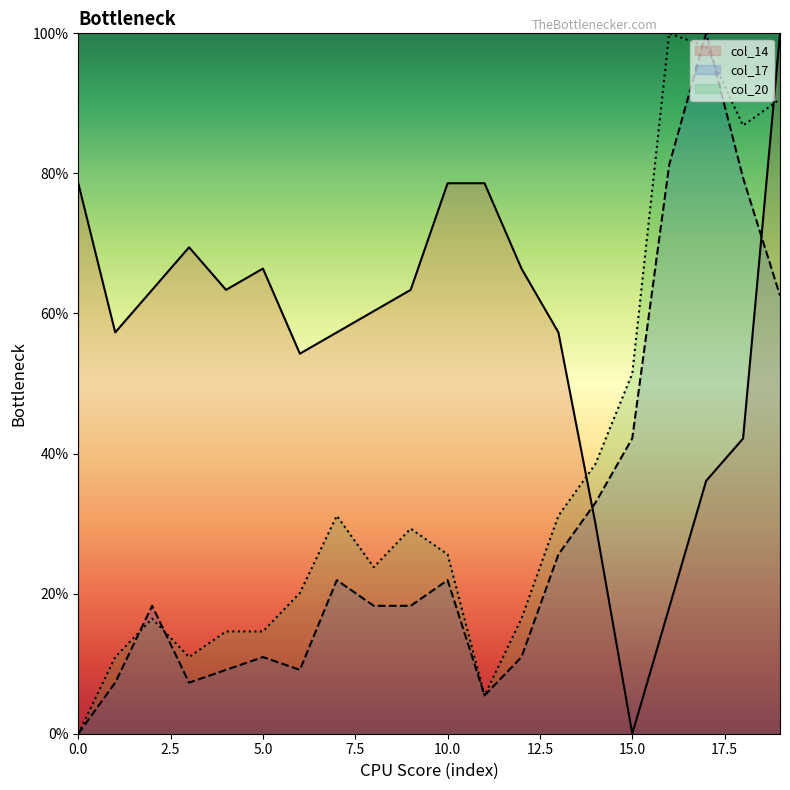

How many lines are shown in the chart?

3